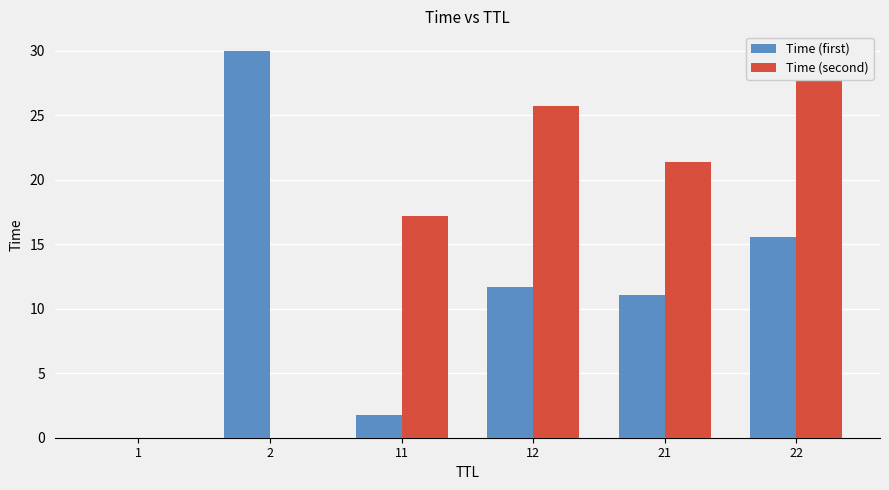

Reading left to right, transcribe all the data shown in this chart.

Time (first): 0.0	30.0	1.7	11.7	11.0	15.5
Time (second): 0.0	0.0	17.2	25.7	21.4	28.2